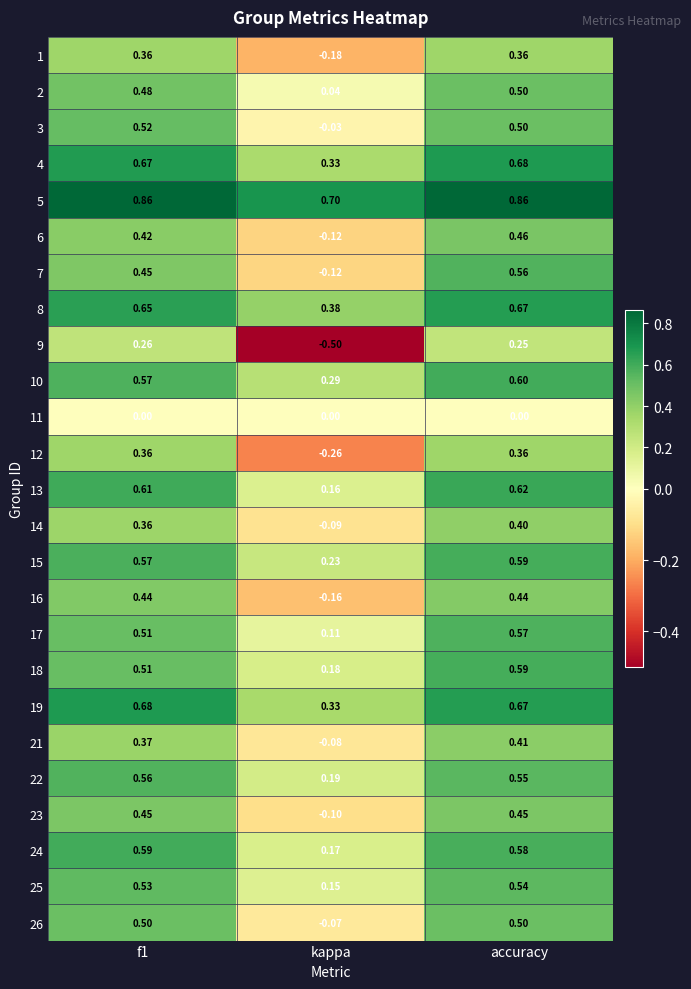

Where is 17 nearest to the value 0?

kappa